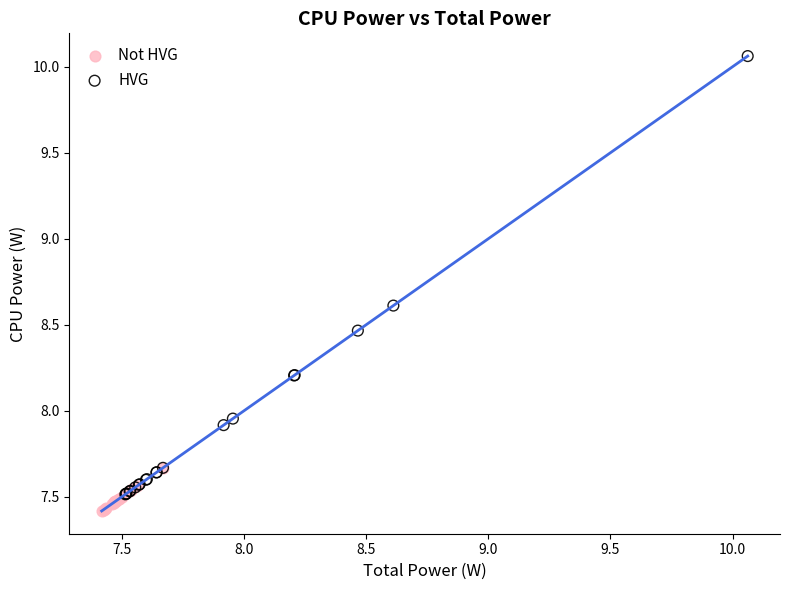

What are all the series names shown in the legend?

Not HVG, HVG